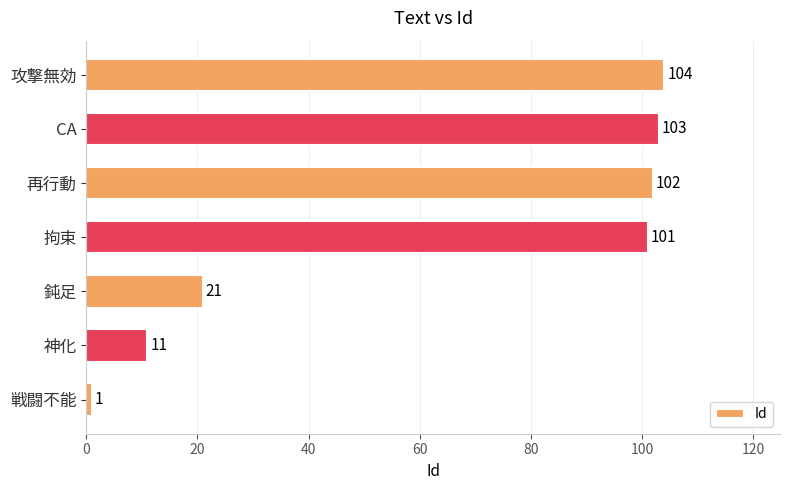

True or false: the data shows 7 at 鈍足.

False